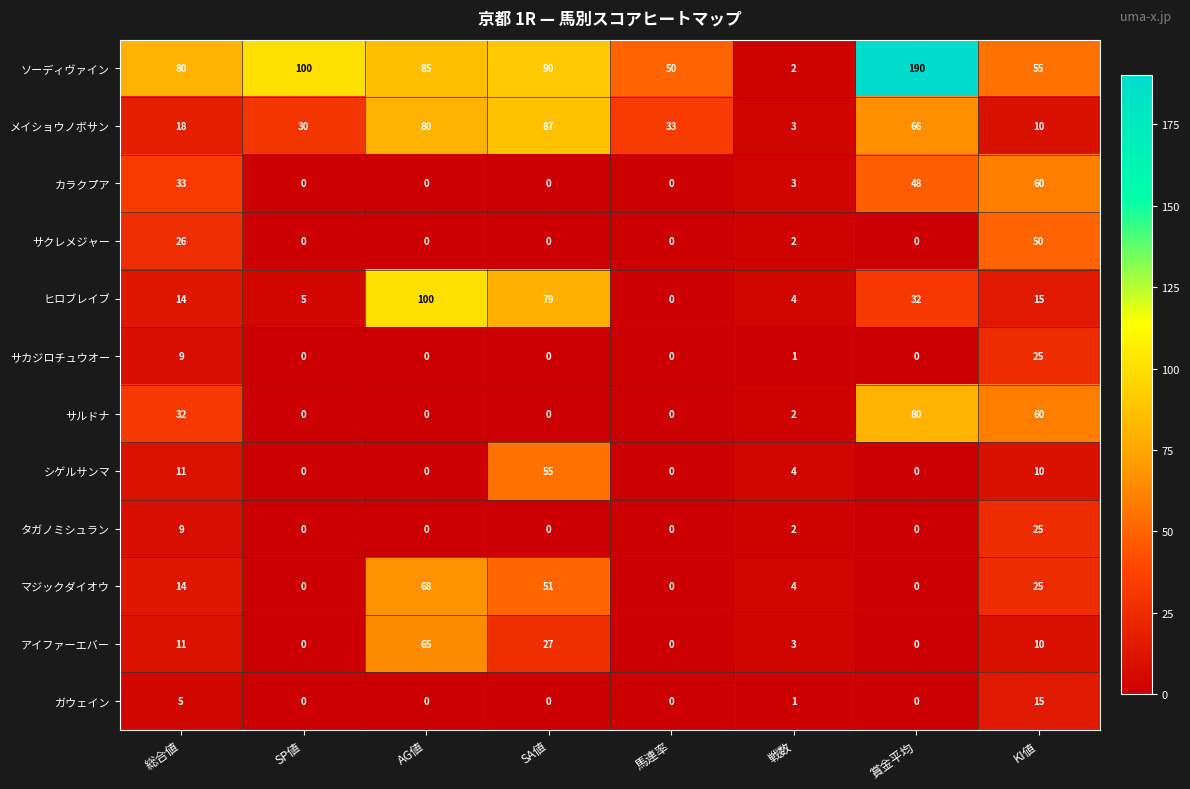

How many values in サクレメジャー are above zero?

3